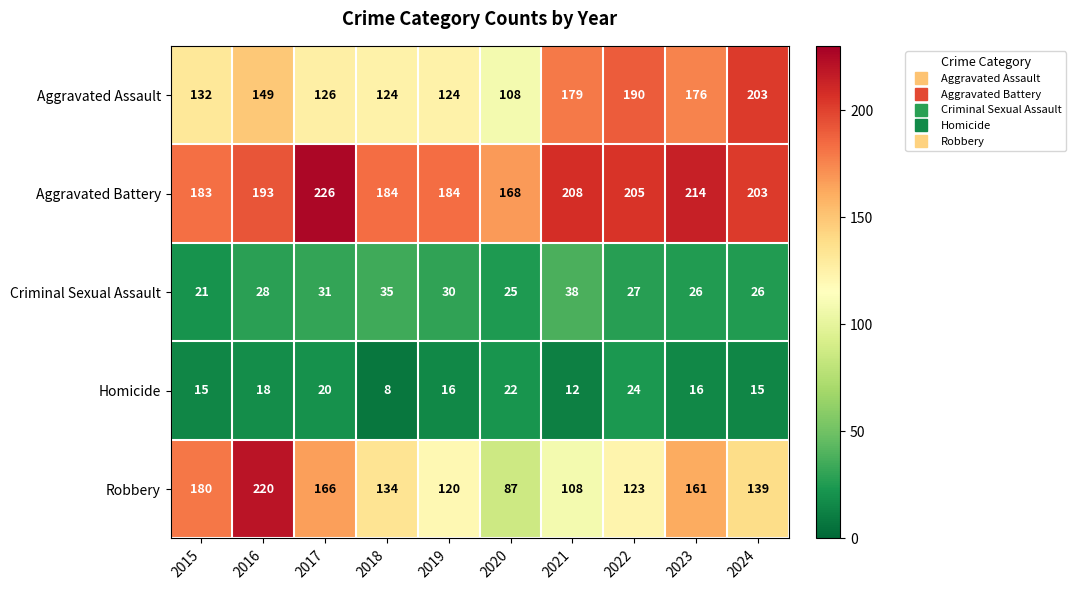

Which series has the widest spread of values?

Robbery